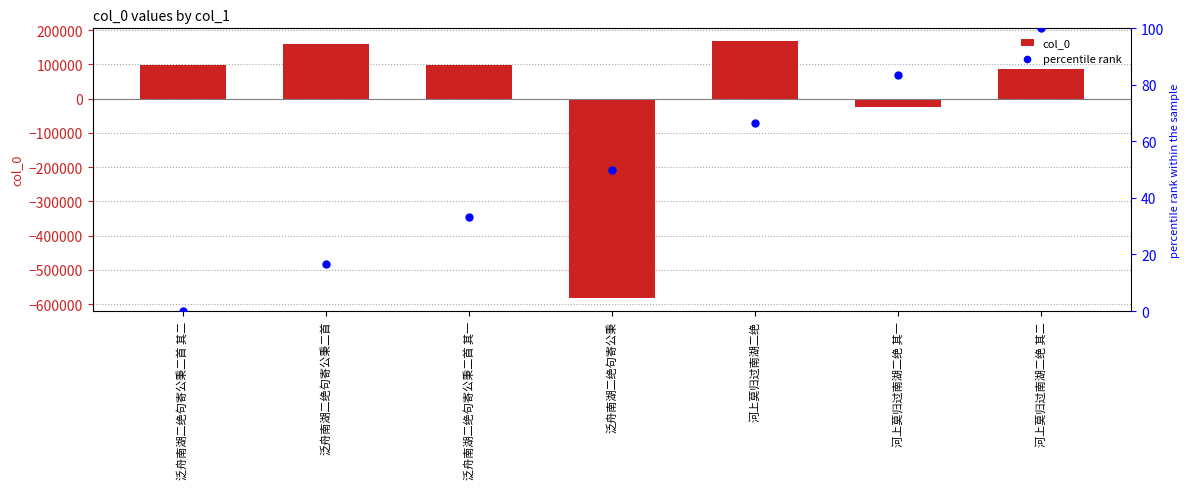

At which category is the sum across all series the highest?

河上莫归过南湖二绝